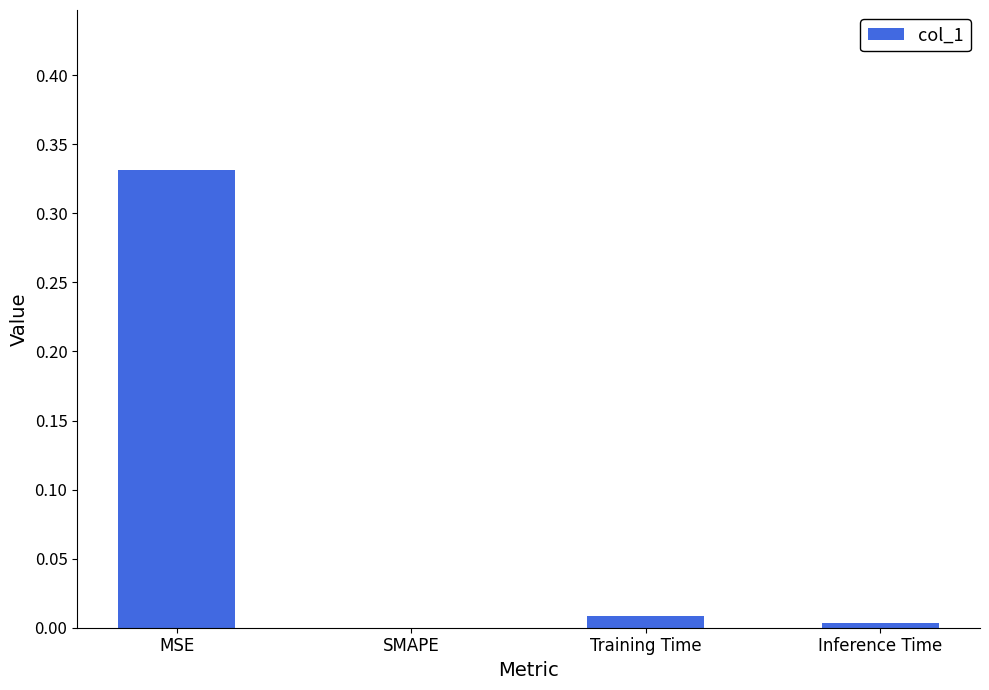

Which category has the highest value across all series?

MSE